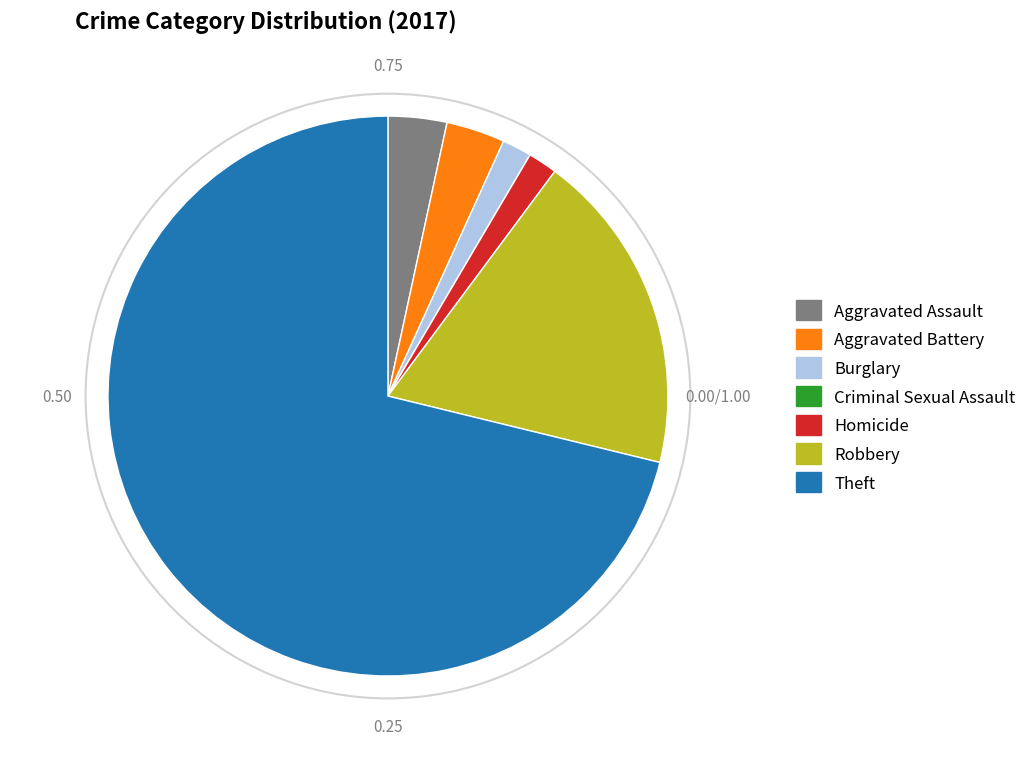

Is there a majority slice in this chart?

Yes